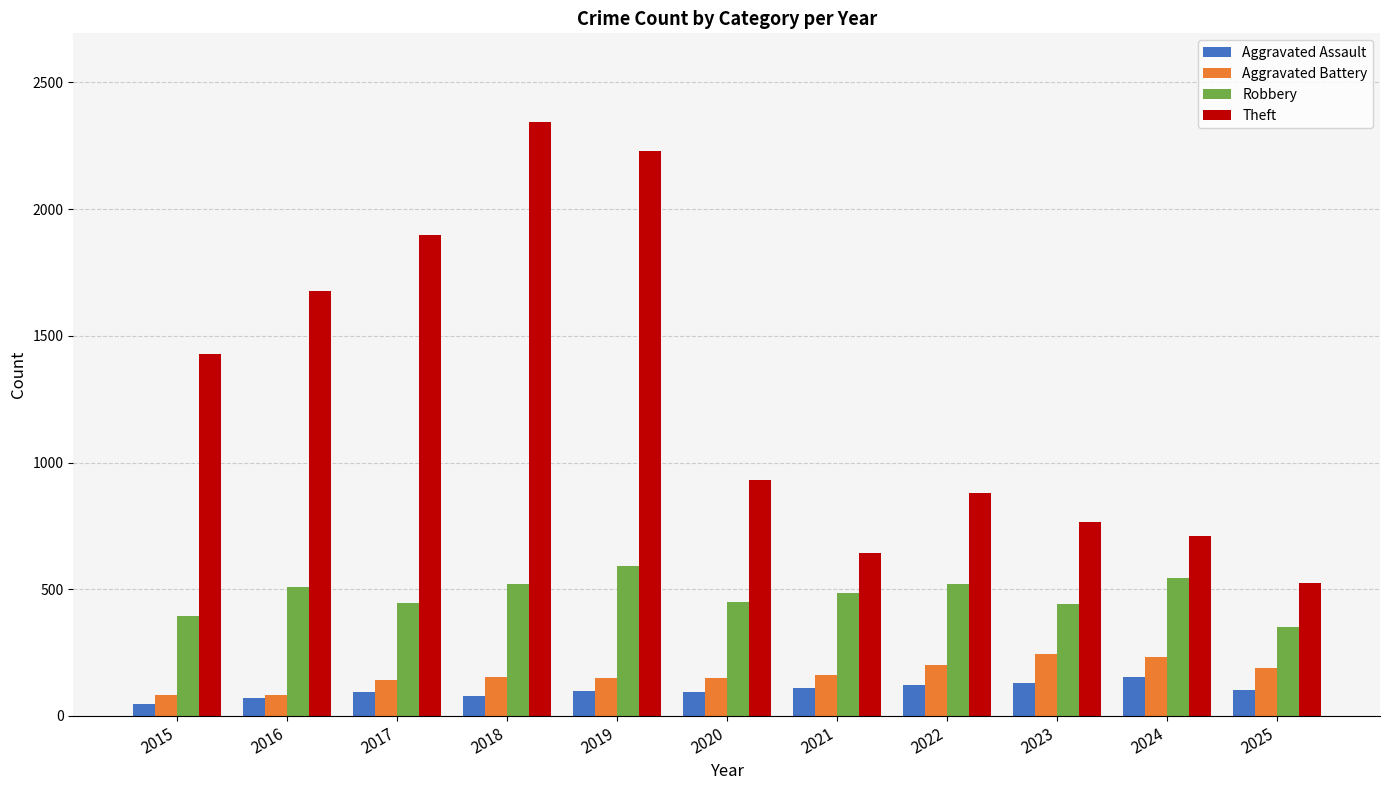

What is the maximum value shown in the chart?

2342